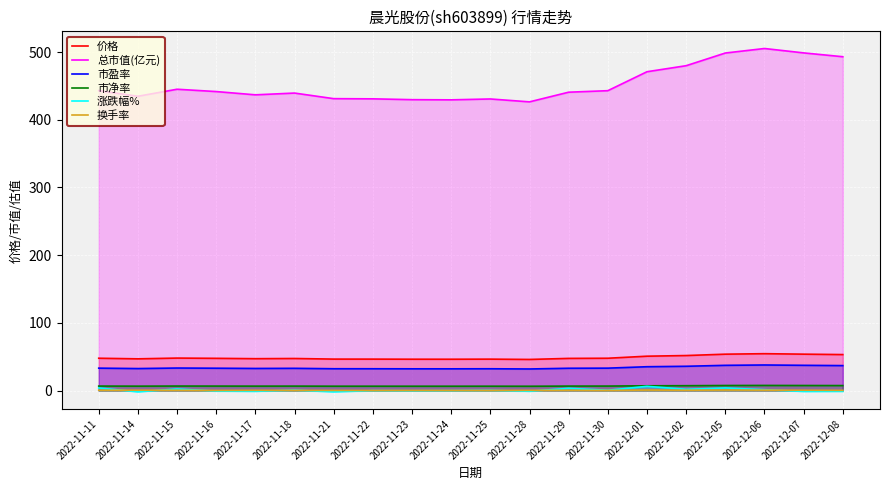

What are all the series names shown in the legend?

价格, 总市值(亿元), 市盈率, 市净率, 涨跌幅%, 换手率